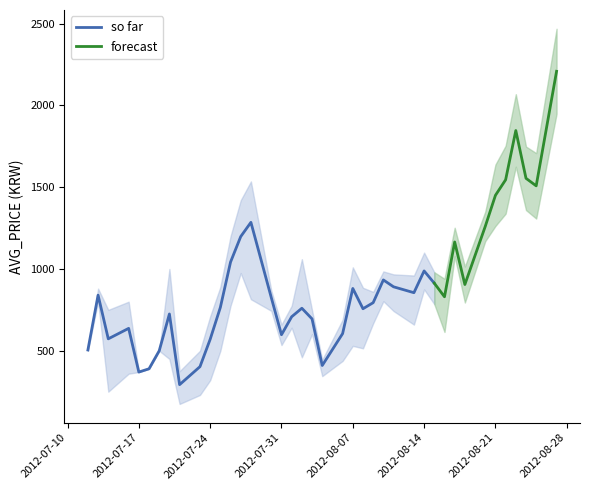

What is the lowest value of the so far series?

293